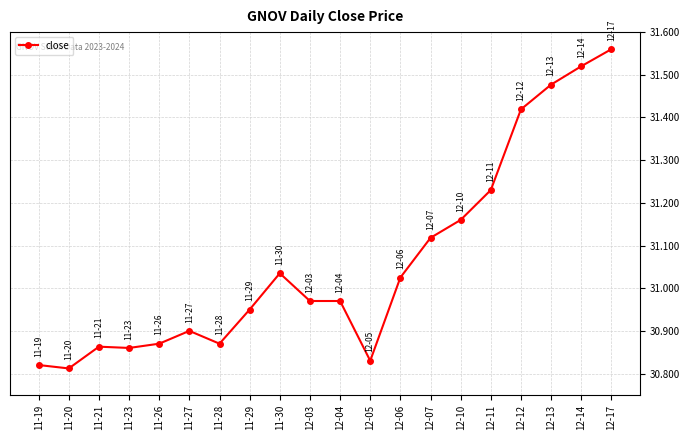

How many categories are shown in the chart?

20